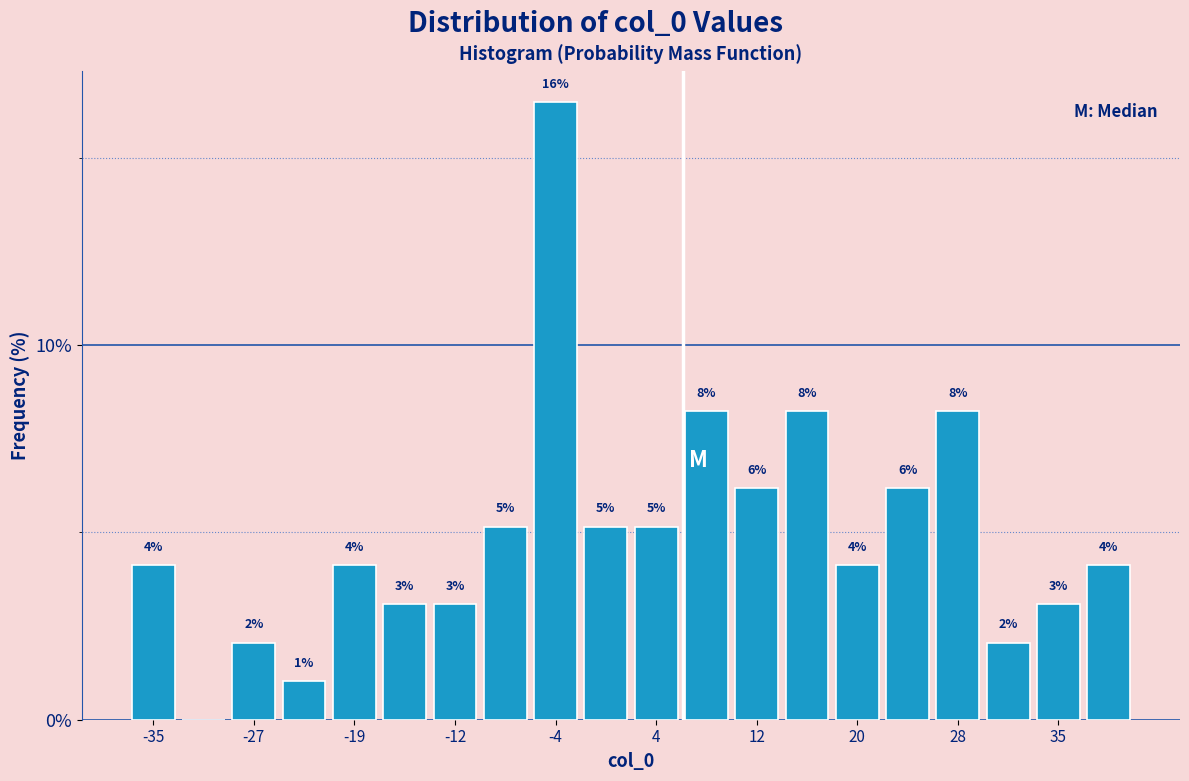

Read against the x-axis, roughly where is the centre of the tallest bar?

-4